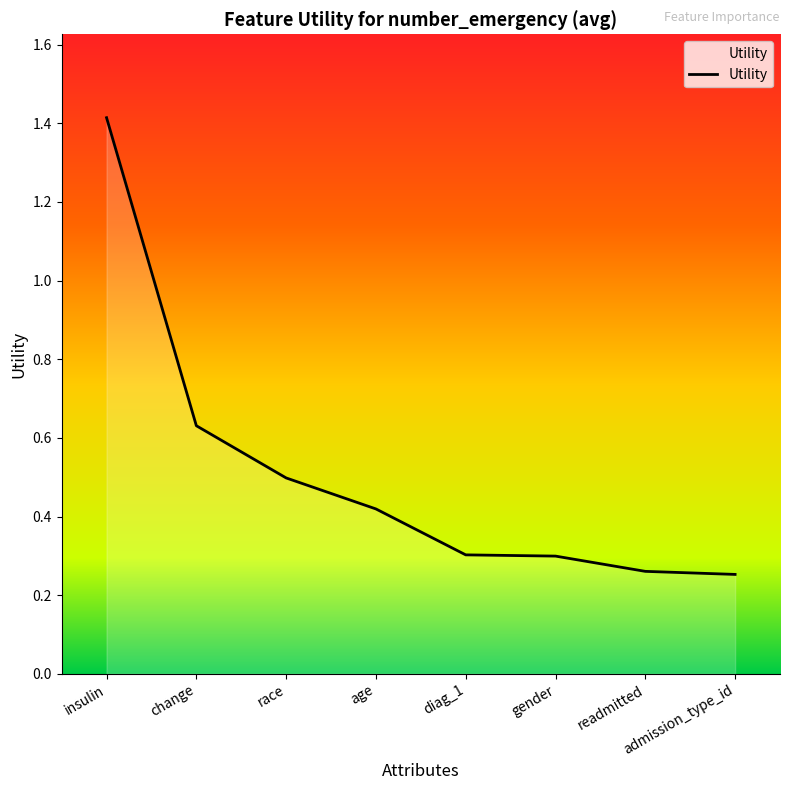

How many lines are shown in the chart?

1